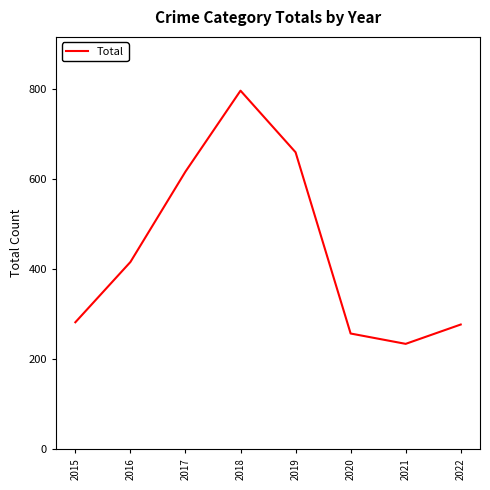

What is the change in value from 2017 to 2022?

-340